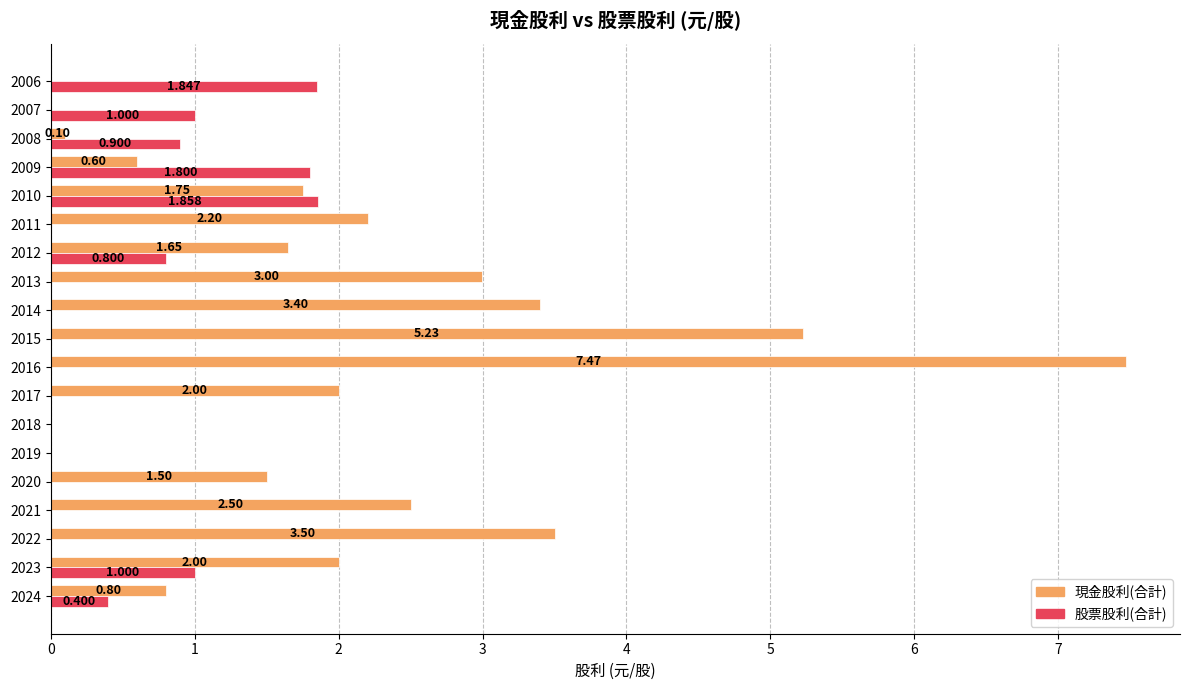

What are all the series names shown in the legend?

現金股利(合計), 股票股利(合計)